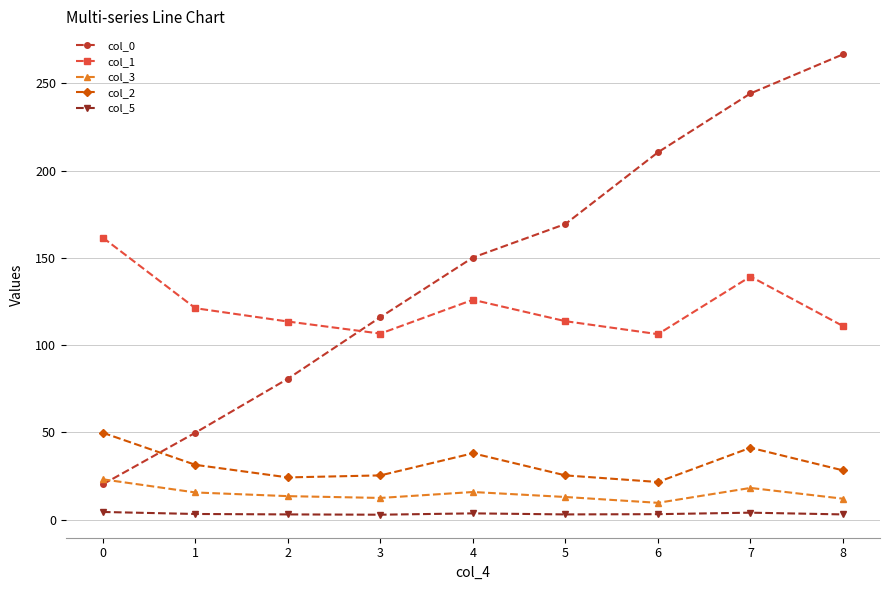

How many lines are shown in the chart?

5